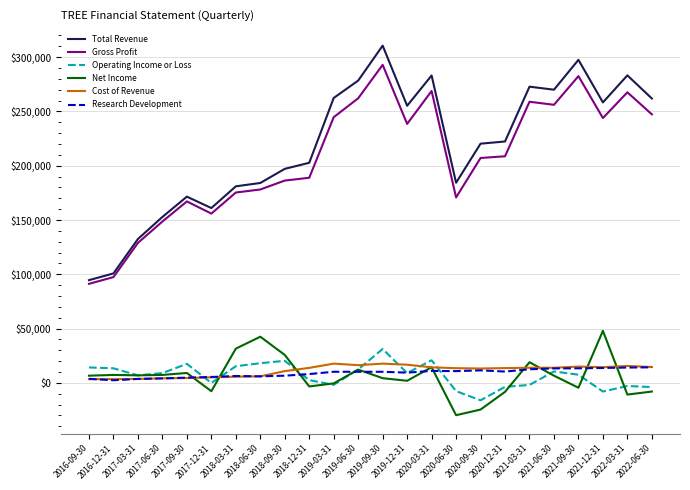

The Research Development series shows 13300 at 2021-06-30. True or false?

True